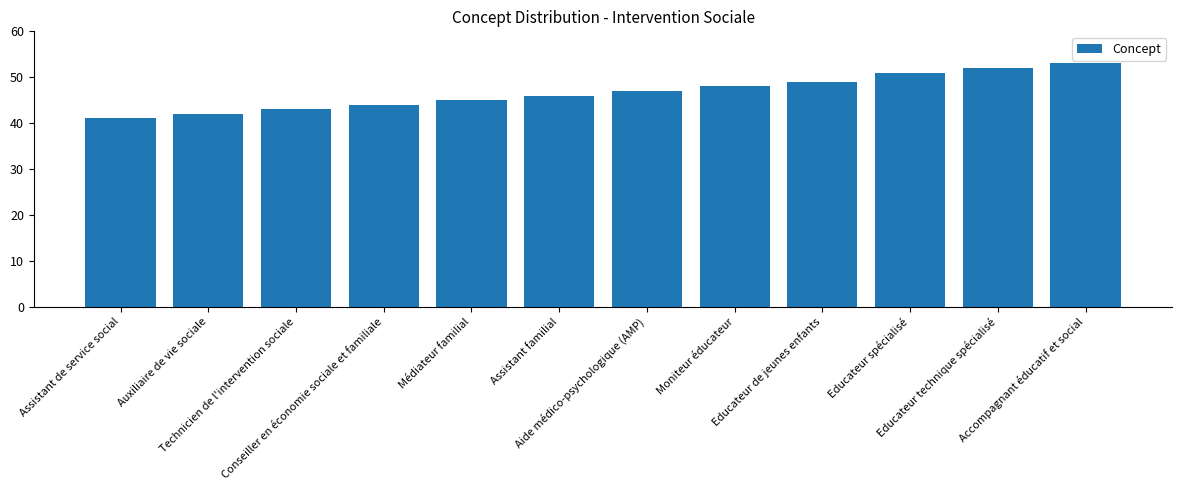

What is the difference between the values at Moniteur éducateur and Educateur spécialisé?

3